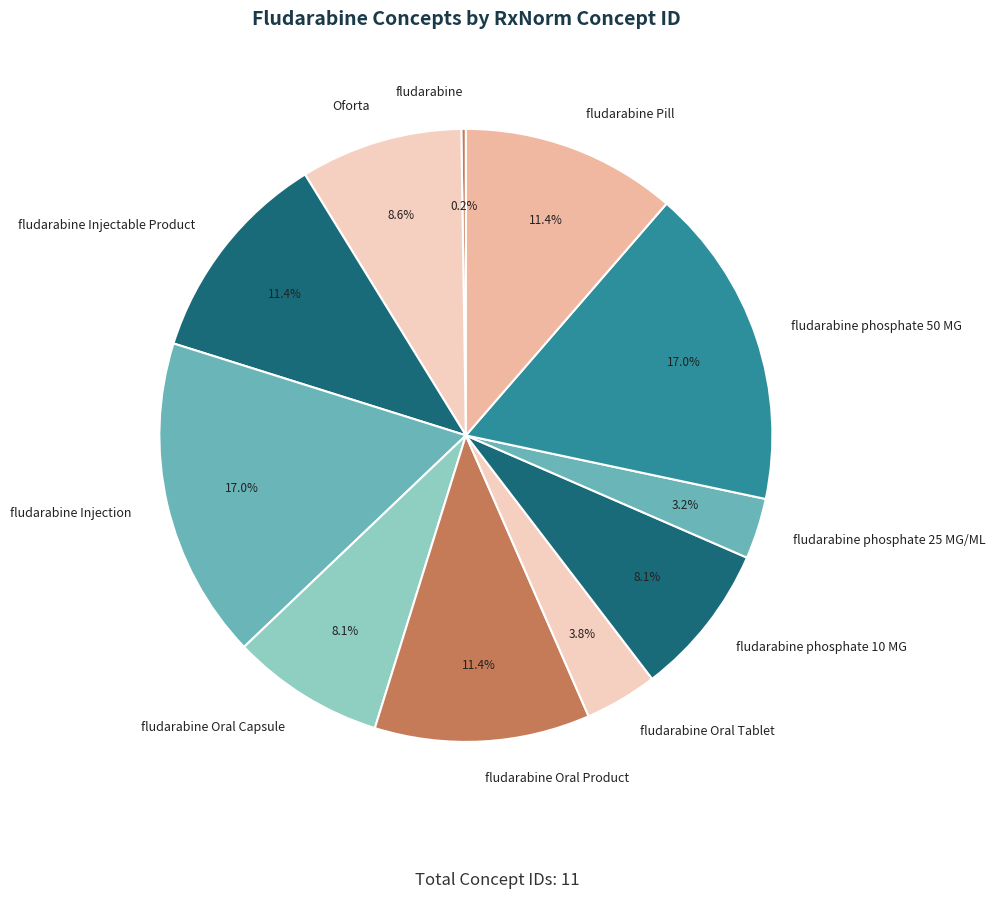

Is there a majority slice in this chart?

No